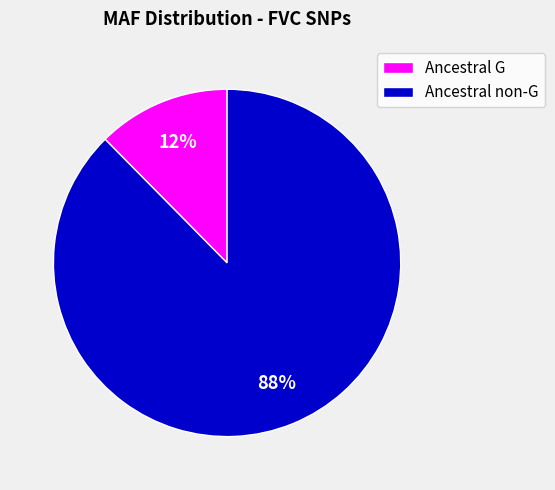

What is the smallest slice in the pie chart?

Ancestral G